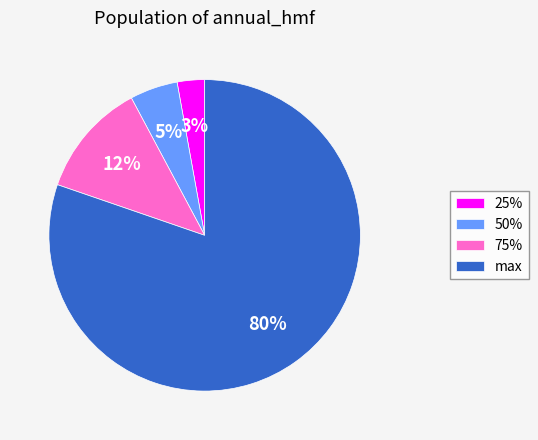

What is the smallest slice in the pie chart?

25%